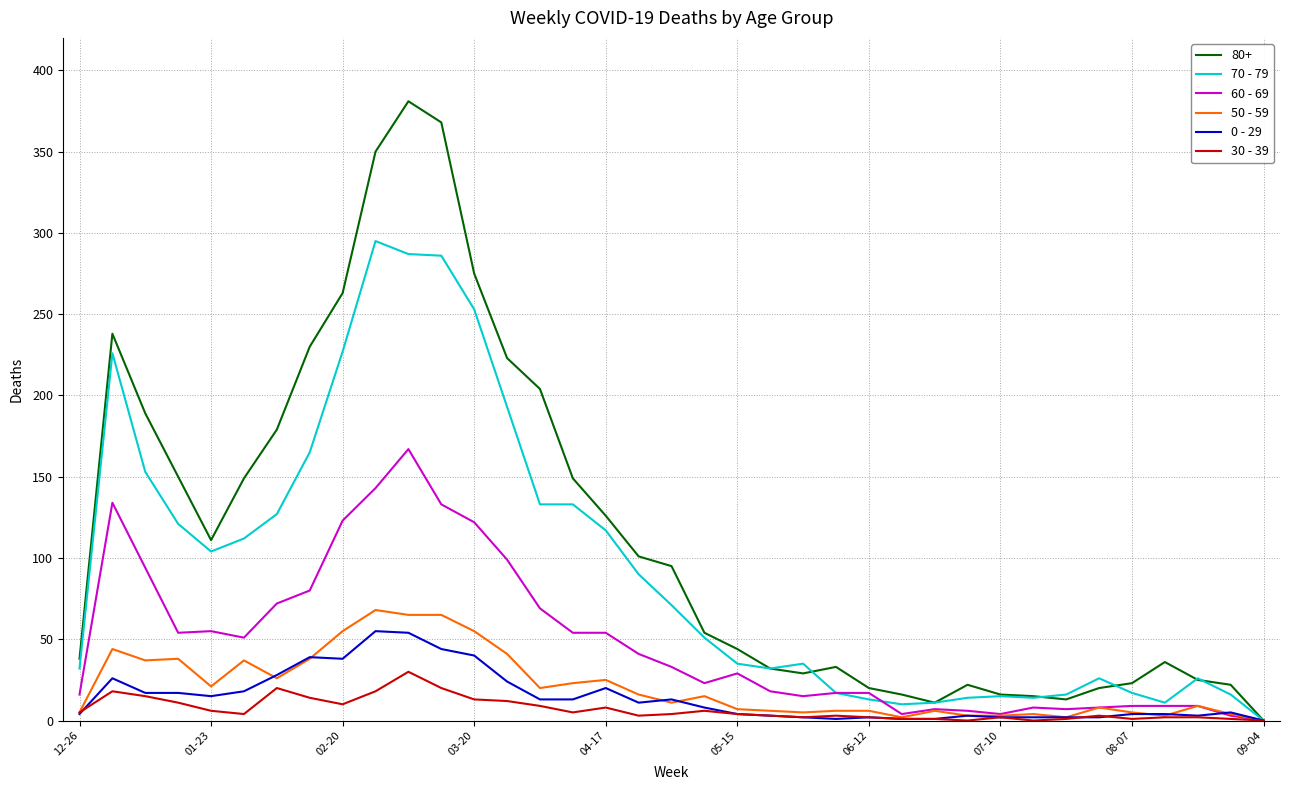

Which series has the widest spread of values?

80+